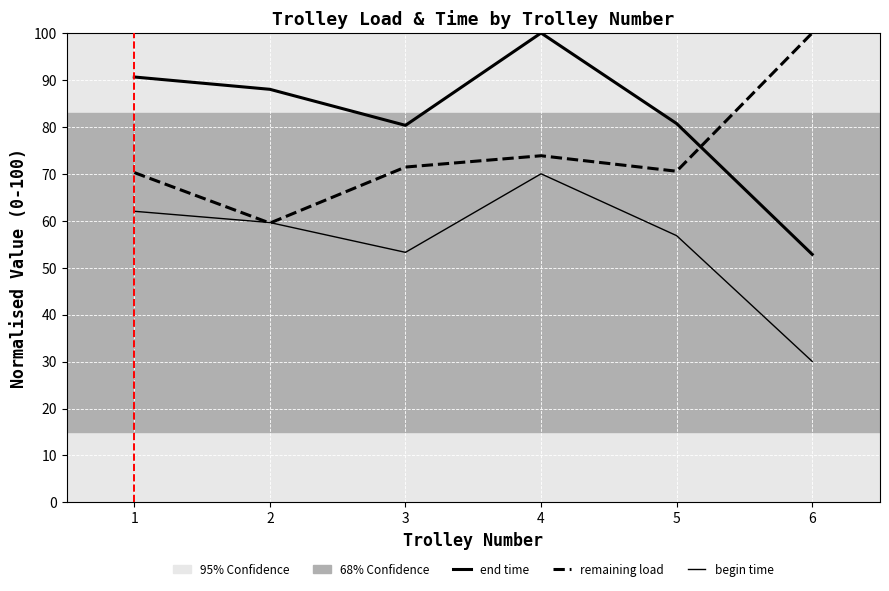

Does the chart display data point markers on the line(s)?

No